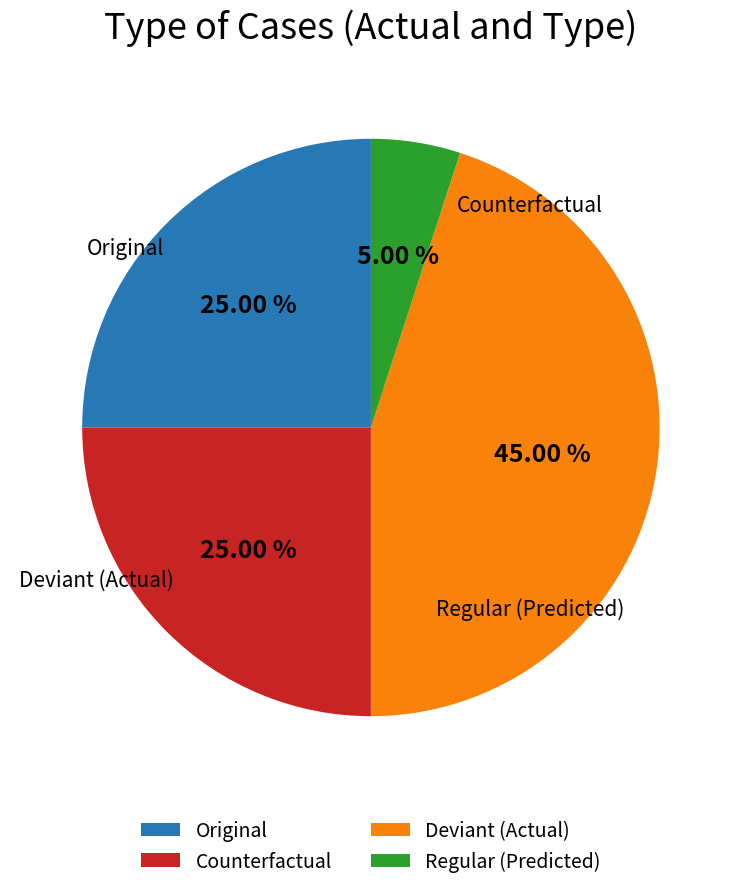

Is there any slice that represents more than half of the pie?

No